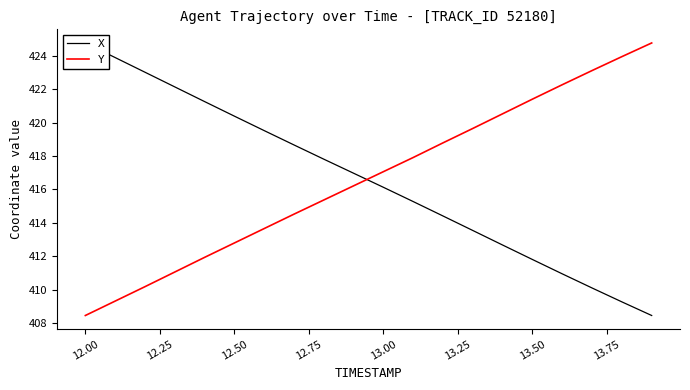

True or false: X and Y cross at least once.

True